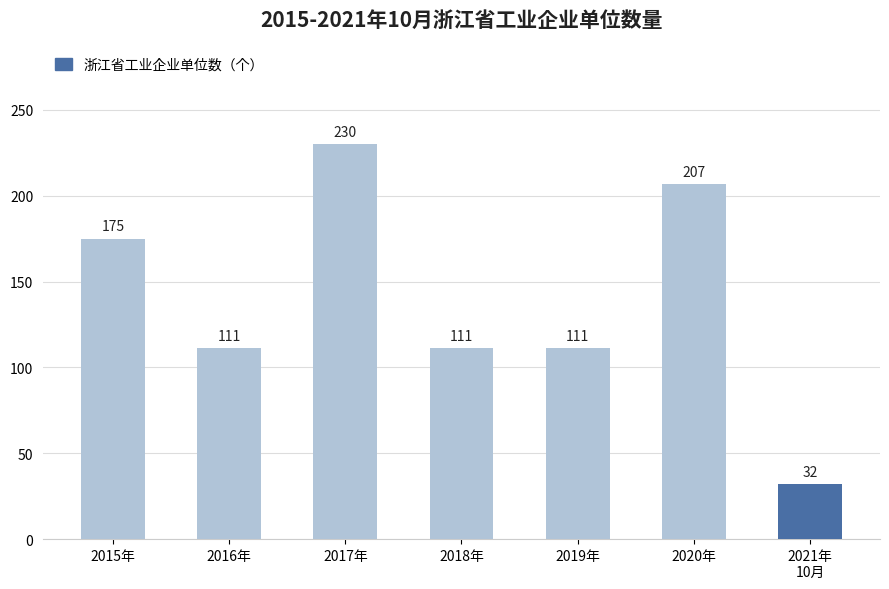

Reading left to right, list all the values displayed in this chart.

175	111	230	111	111	207	32